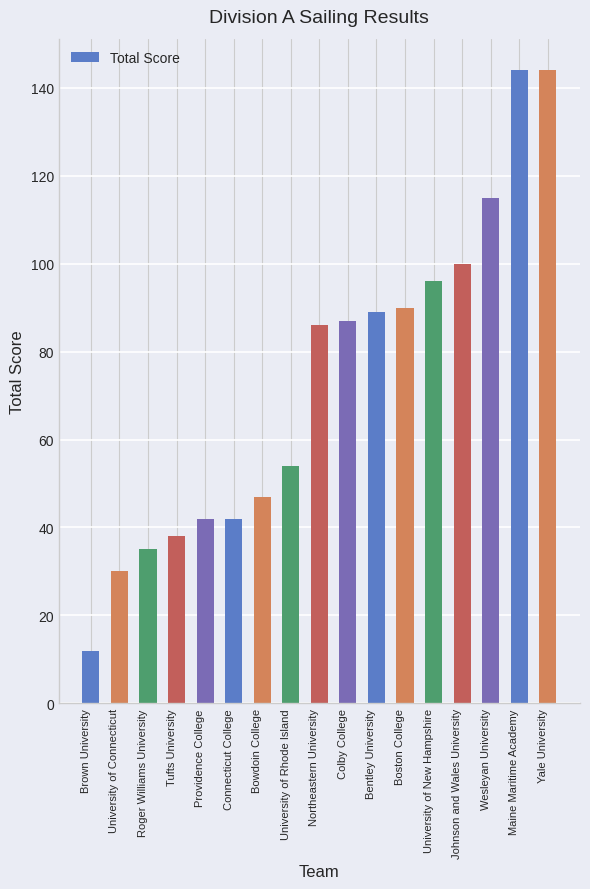

What position from the right is Connecticut College?

12